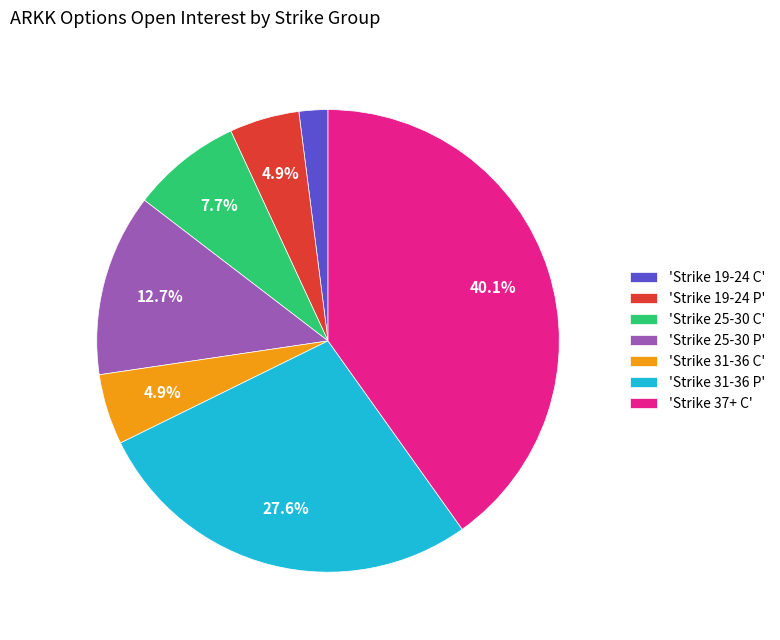

Which category has the smallest portion of the pie?

'Strike 19-24 C'